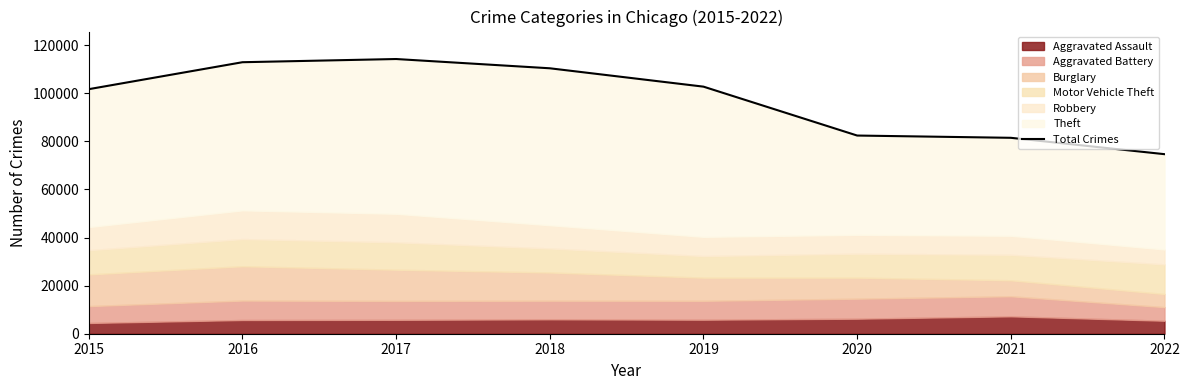

How many values are below 102786?

4